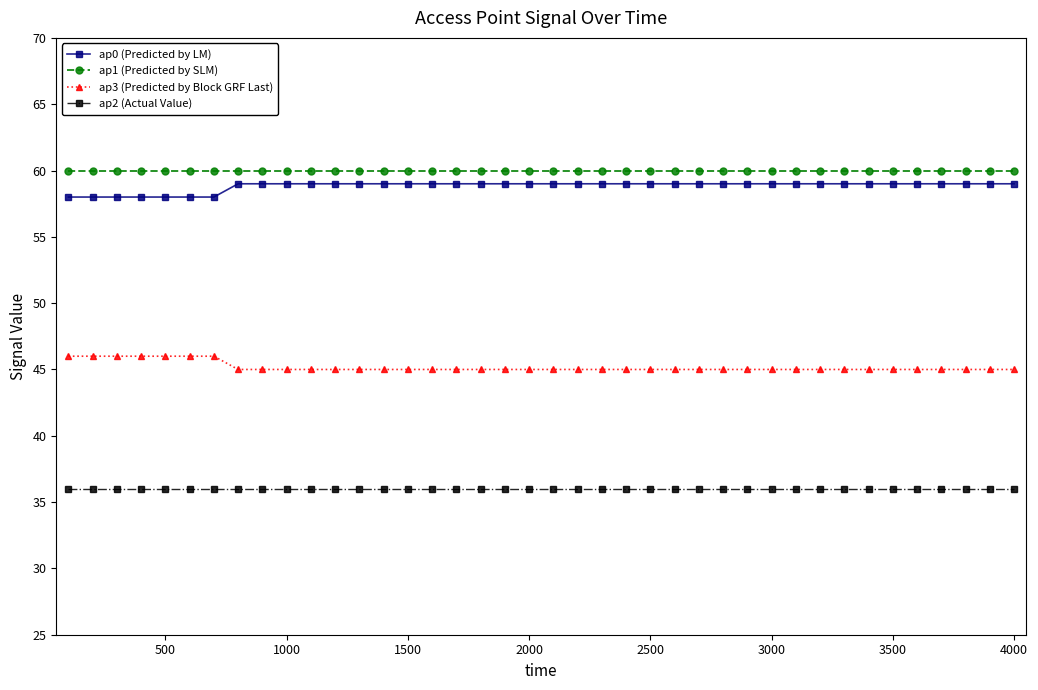

True or false: ap0 (Predicted by LM) and ap3 (Predicted by Block GRF Last) cross at least once.

False